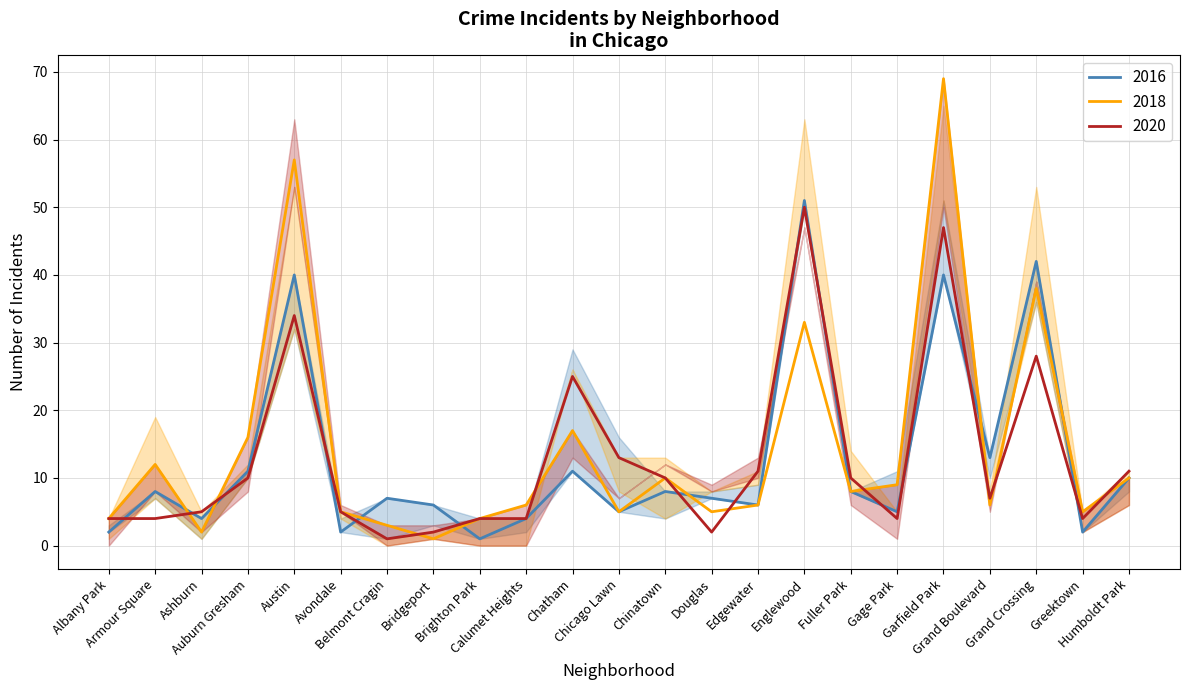

At which category does the chart reach its peak across all series?

Garfield Park